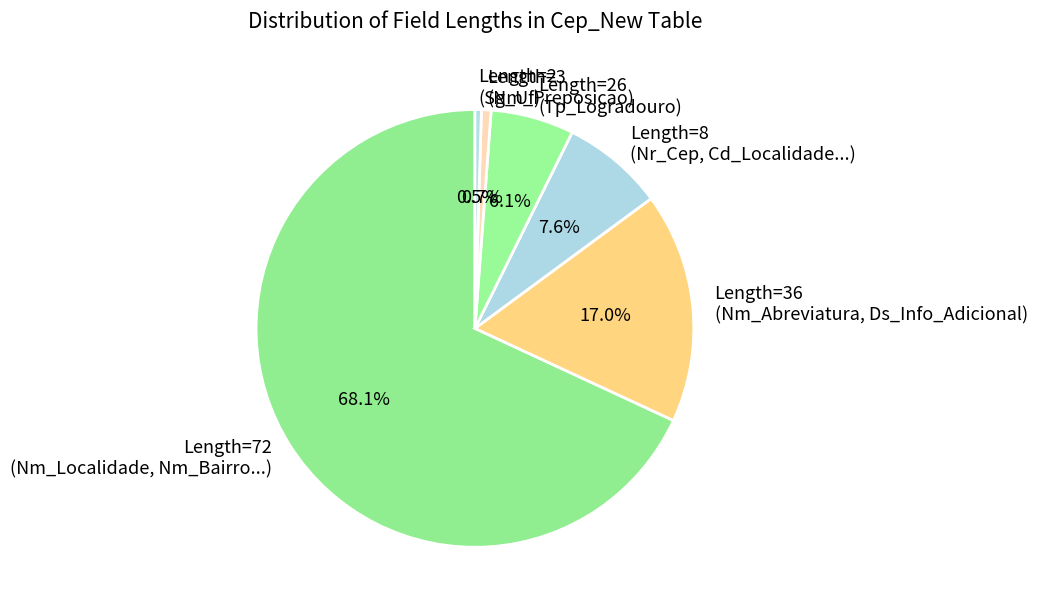

Approximately how many times larger is the value at Length=36 (Nm_Abreviatura, Ds_Info_Adicional) compared to Length=26 (Tp_Logradouro)?

2.8